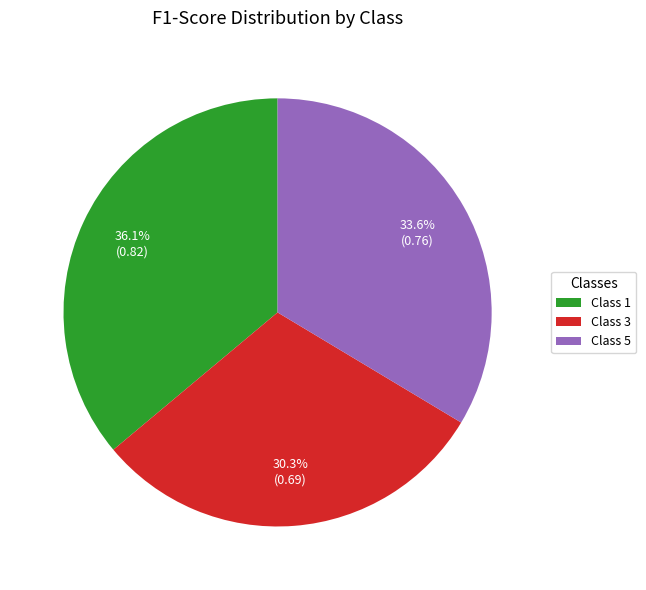

Does any single category account for the majority?

No